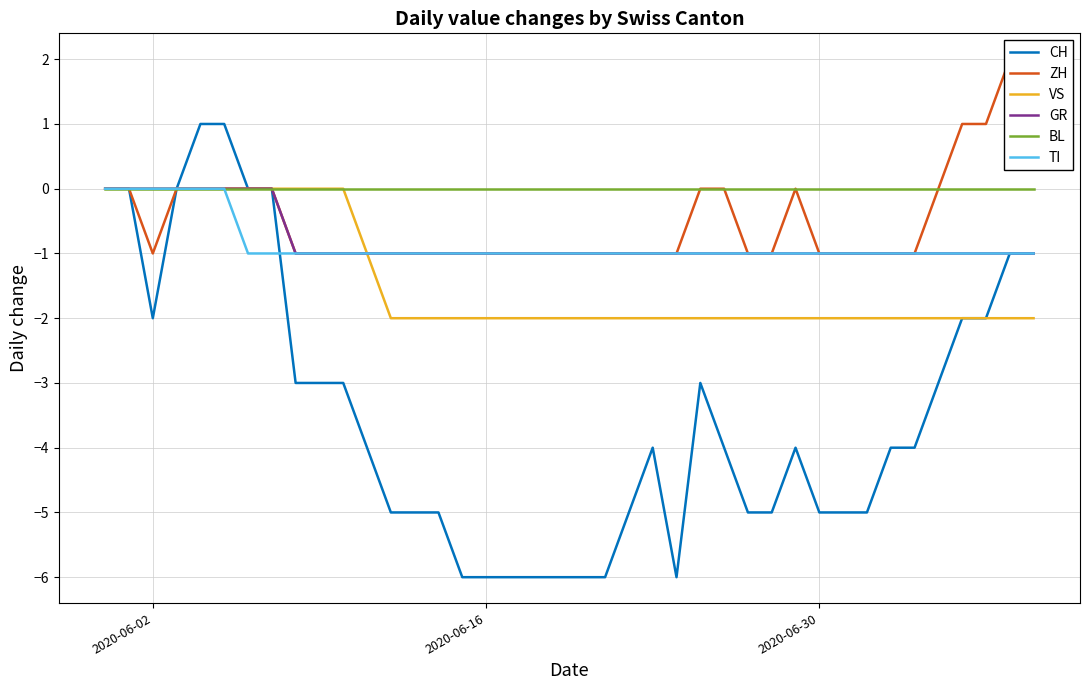

How many lines are shown in the chart?

6